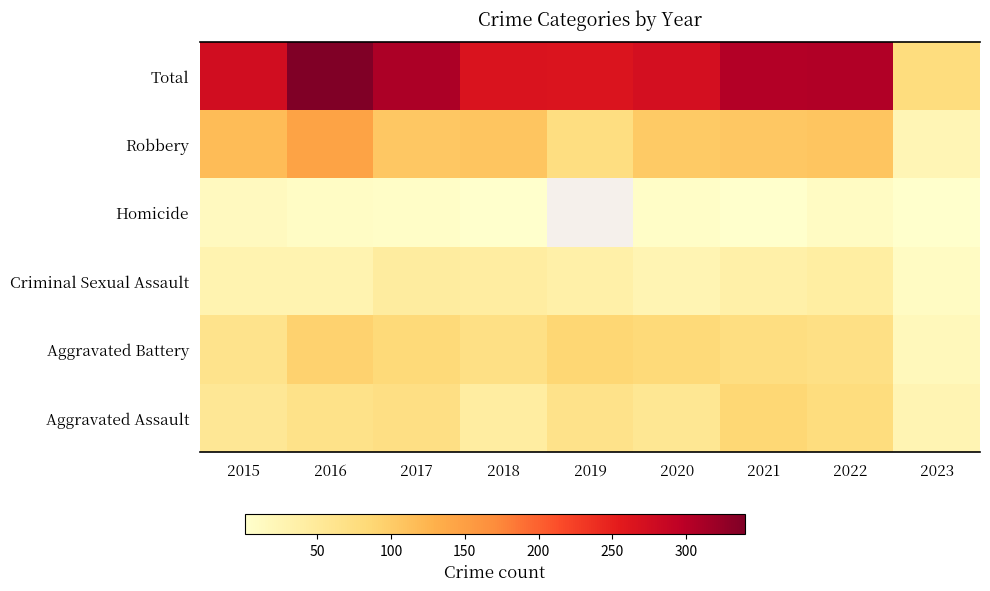

The value of Aggravated Battery at 2017 is 83.0. True or false?

True